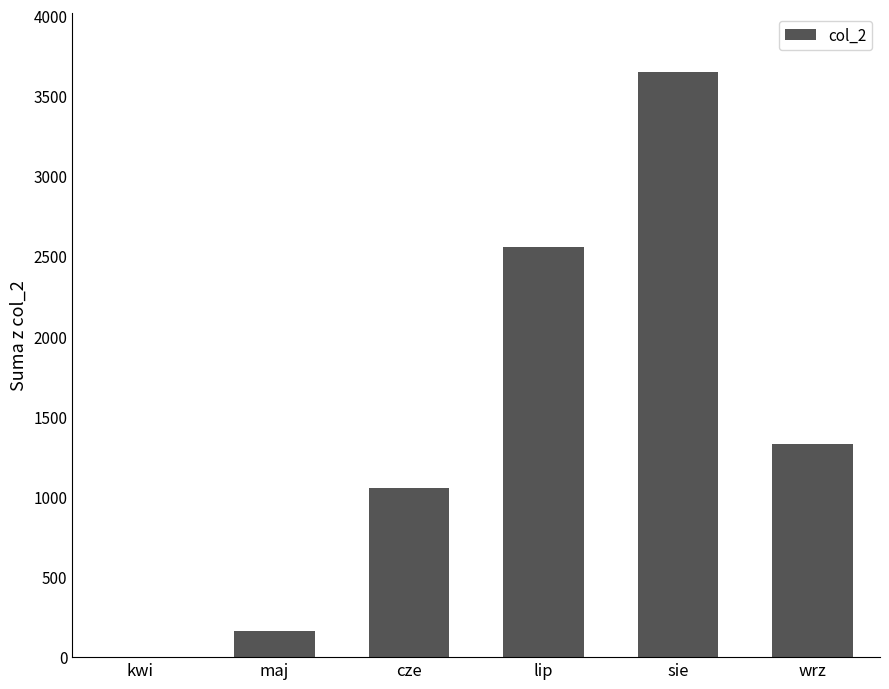

Reading left to right, extract all data points from this chart.

0.0	164.4	1056.6	2559.3	3651.1	1326.6